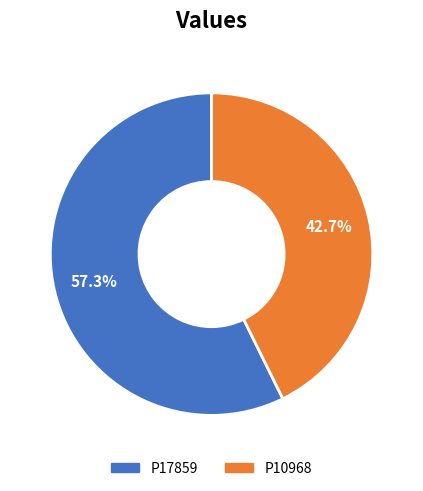

The P17859 slice represents 63% of the pie. True or false?

False